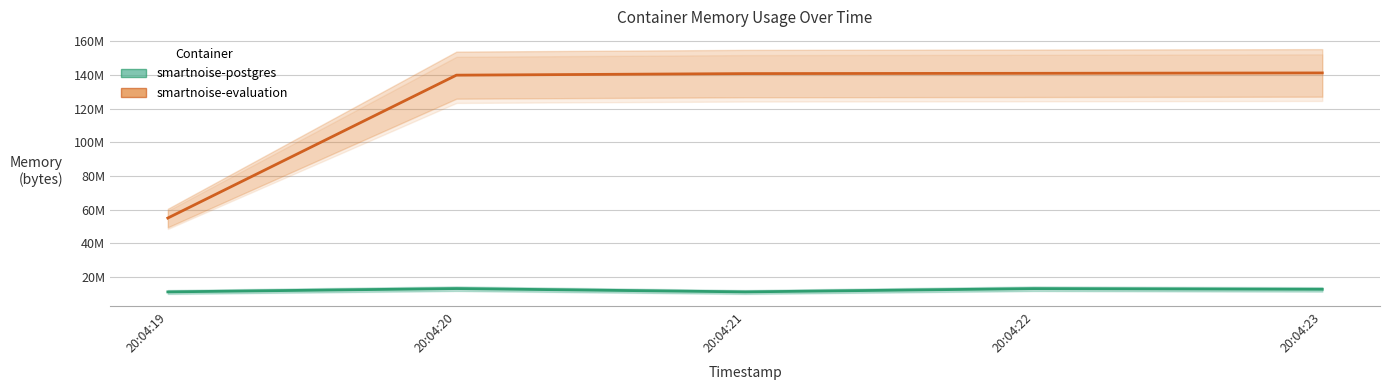

Rank the categories by smartnoise-evaluation value from highest to lowest.

20:04:23, 20:04:22, 20:04:21, 20:04:20, 20:04:19